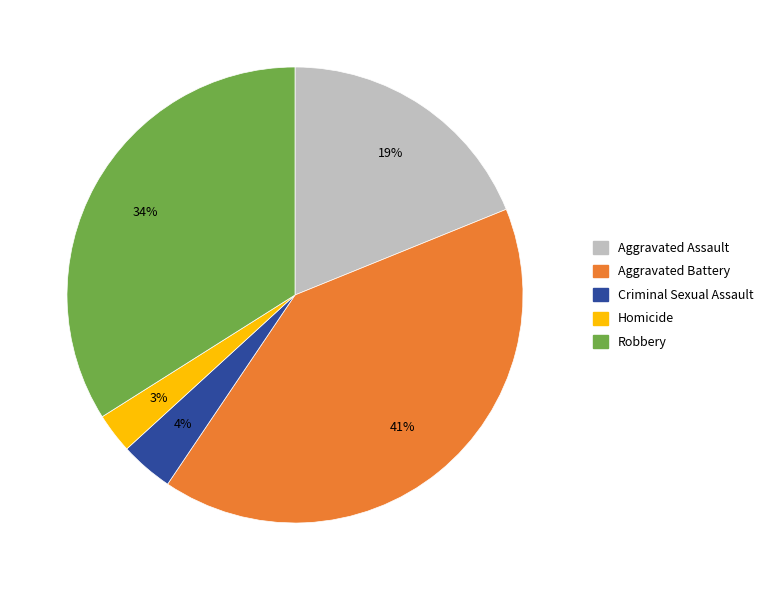

The Criminal Sexual Assault slice represents 4% of the pie. True or false?

True